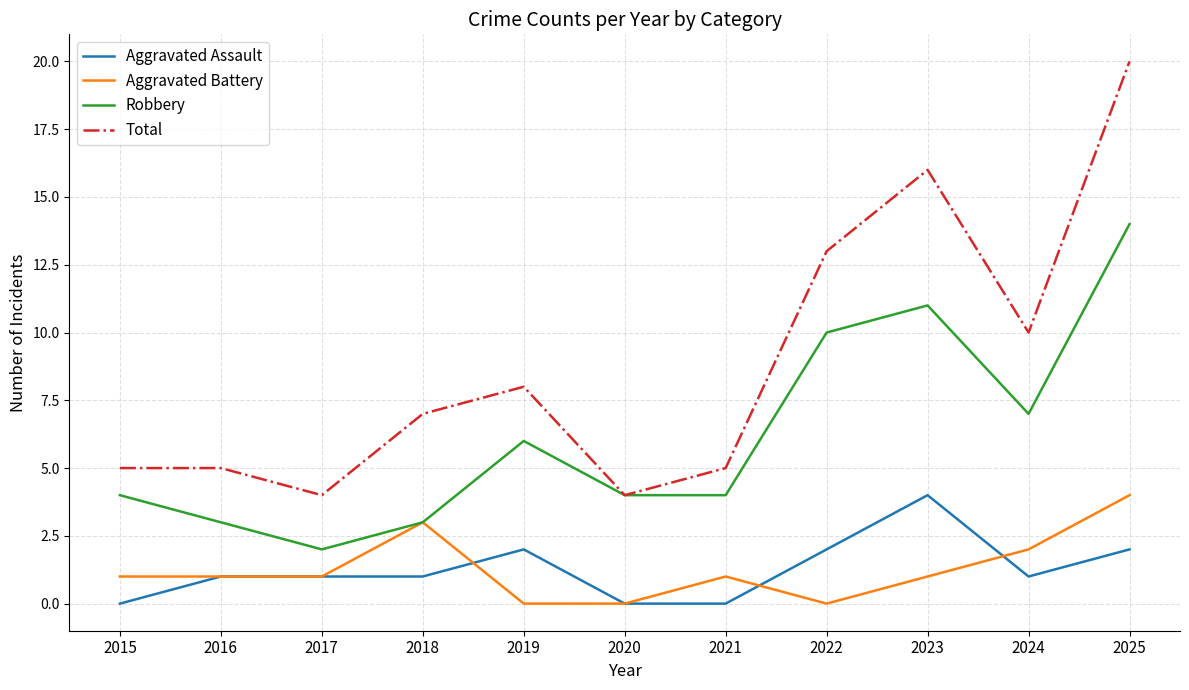

What value does the Total series have at 2019, to the nearest 5?

10